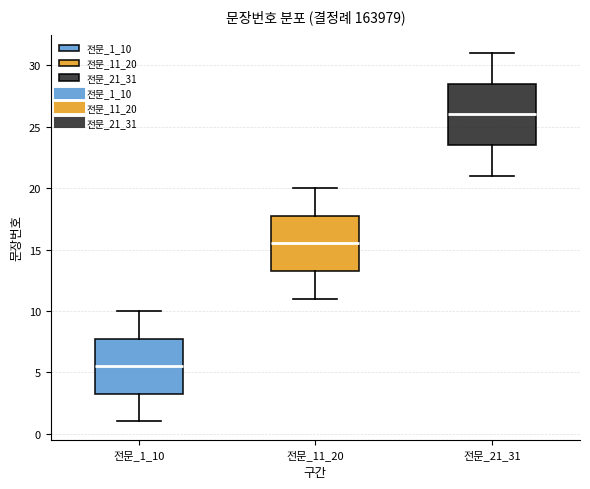

Where does the upper whisker of the box for 전문_11_20 end on the y-axis? The values are not printed on the chart, so give them approximately, as read against the axis.

20.0